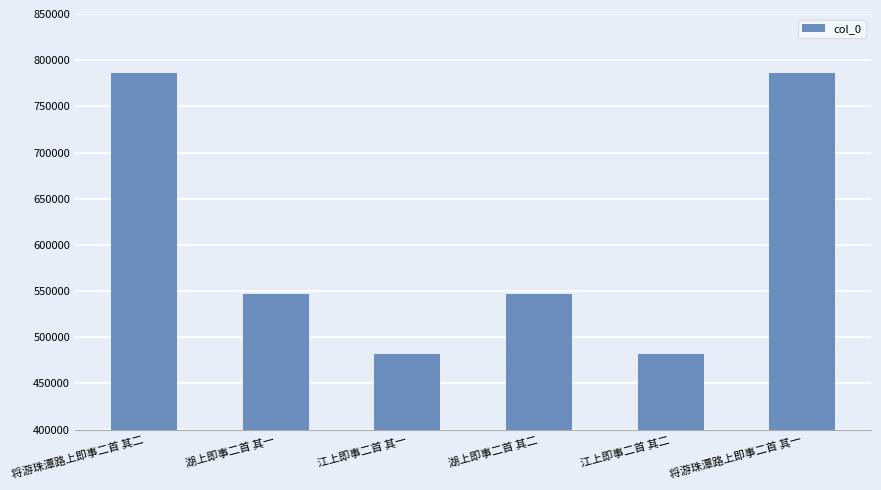

What is the difference between the values at 将游珠潭路上即事二首 其二 and 江上即事二首 其二?

304797